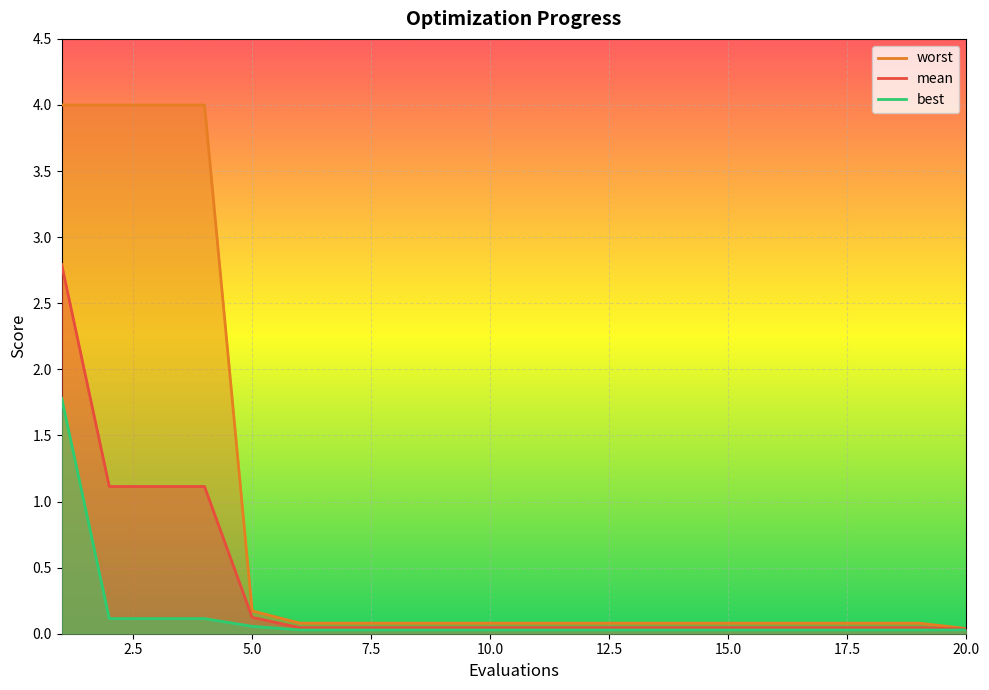

Between 3 and 20, which is larger?

3